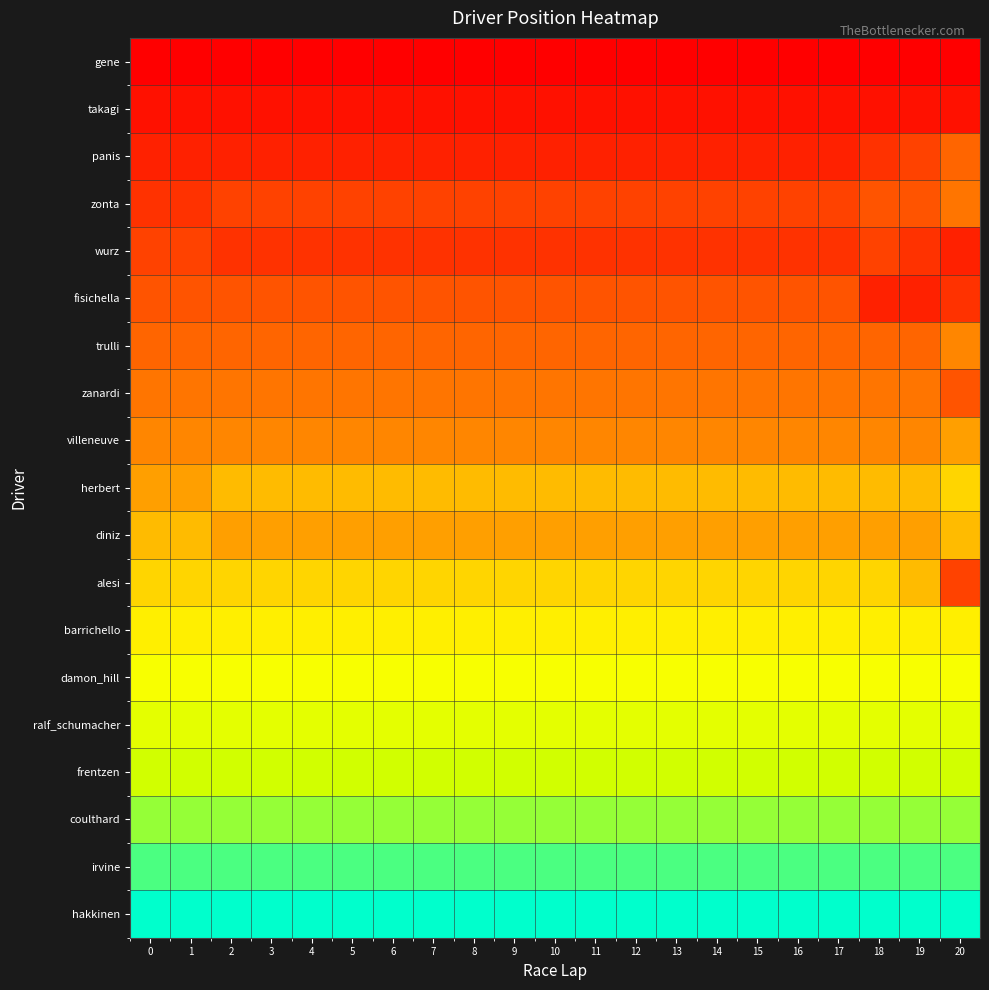

Rank the series at 4 from lowest to highest value.

hakkinen, irvine, coulthard, frentzen, ralf_schumacher, damon_hill, barrichello, alesi, herbert, diniz, villeneuve, zanardi, trulli, fisichella, zonta, wurz, panis, takagi, gene